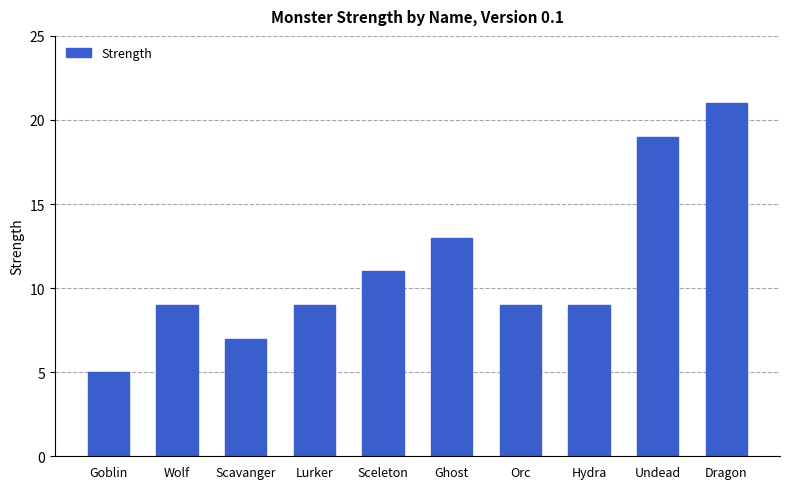

Is it true that the value at Scavanger is 7?

True